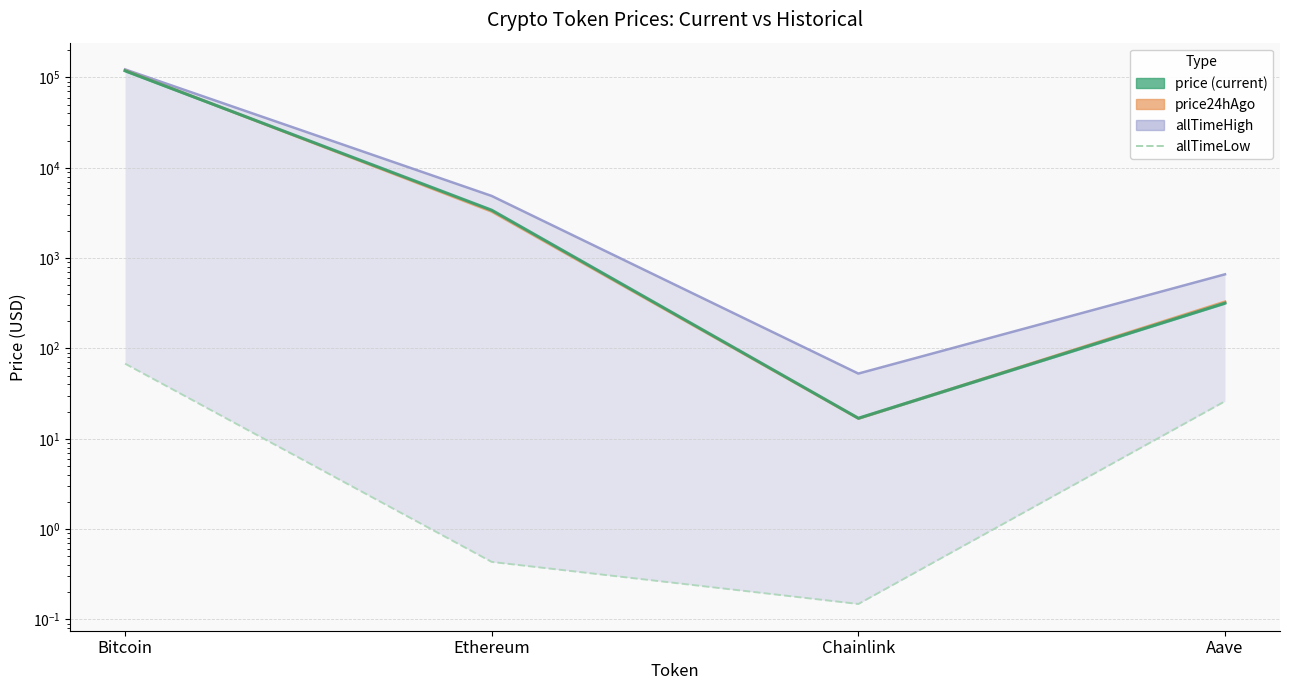

What position from the right is Chainlink?

2